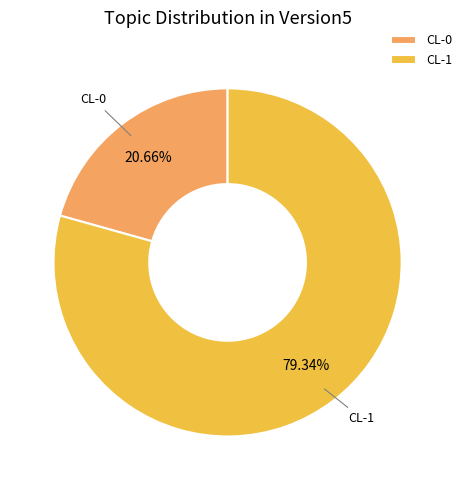

To the nearest percent, what percentage of the pie is CL-1?

79%